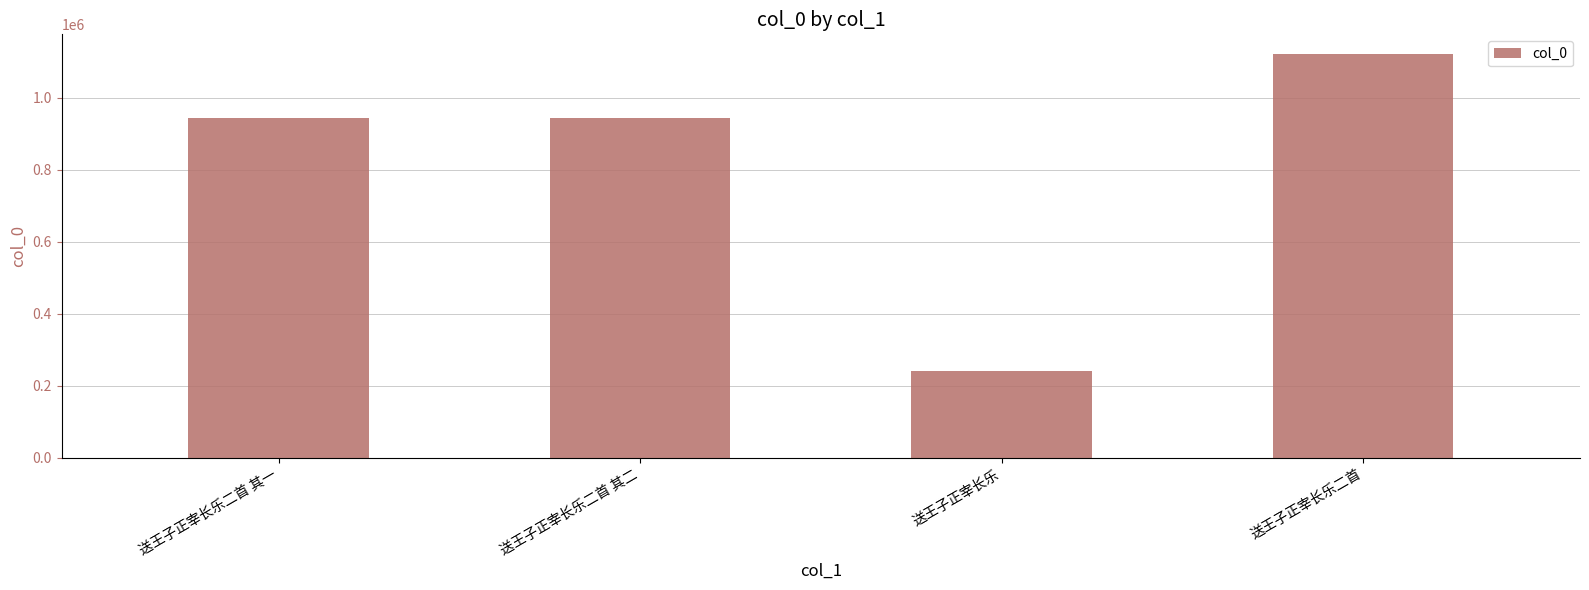

What is the value of the 2nd bar from the left?

944415